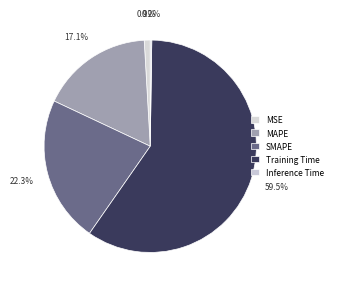

To the nearest percent, what is the difference between the largest and smallest slice percentages?

59%